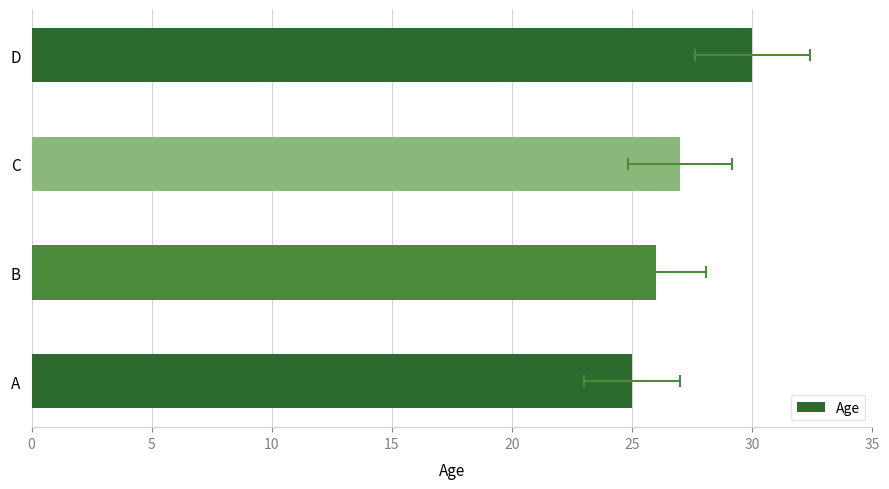

The chart shows a value of 12 at B. True or false?

False